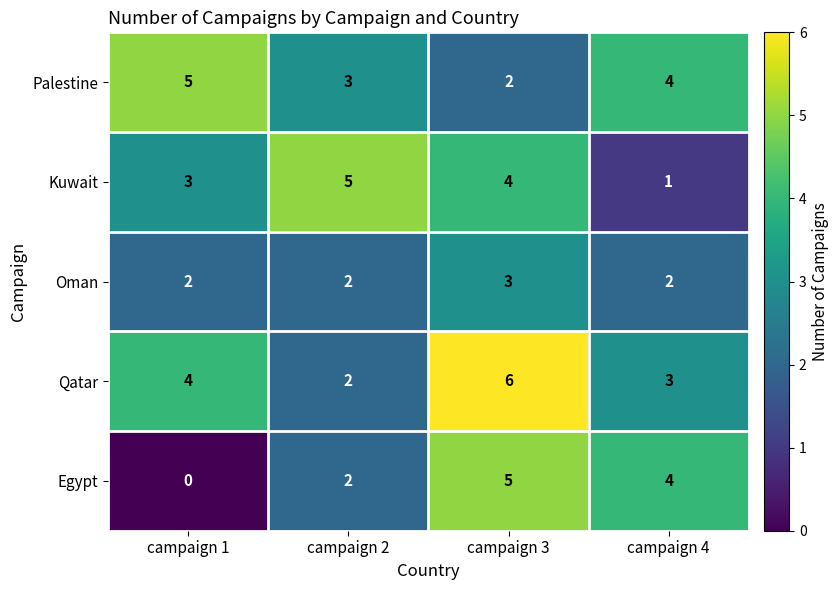

Rank the series by their average value, from lowest to highest.

Oman, Egypt, Kuwait, Palestine, Qatar